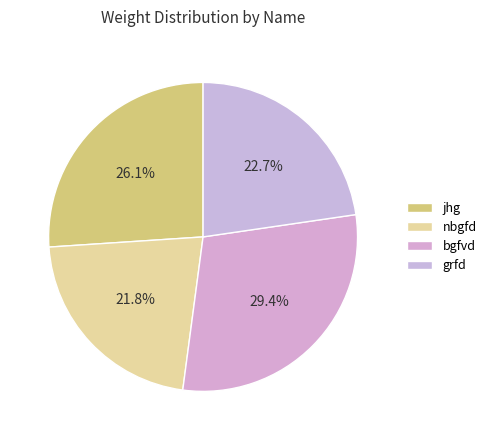

Is it true that nbgfd is 16% of the pie?

False